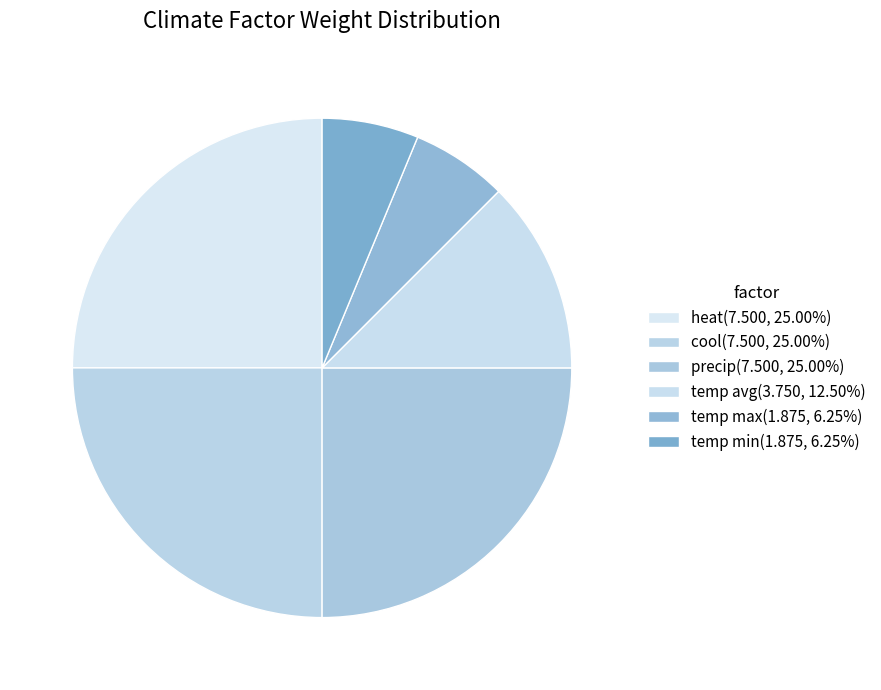

How many slices are in this pie chart?

6